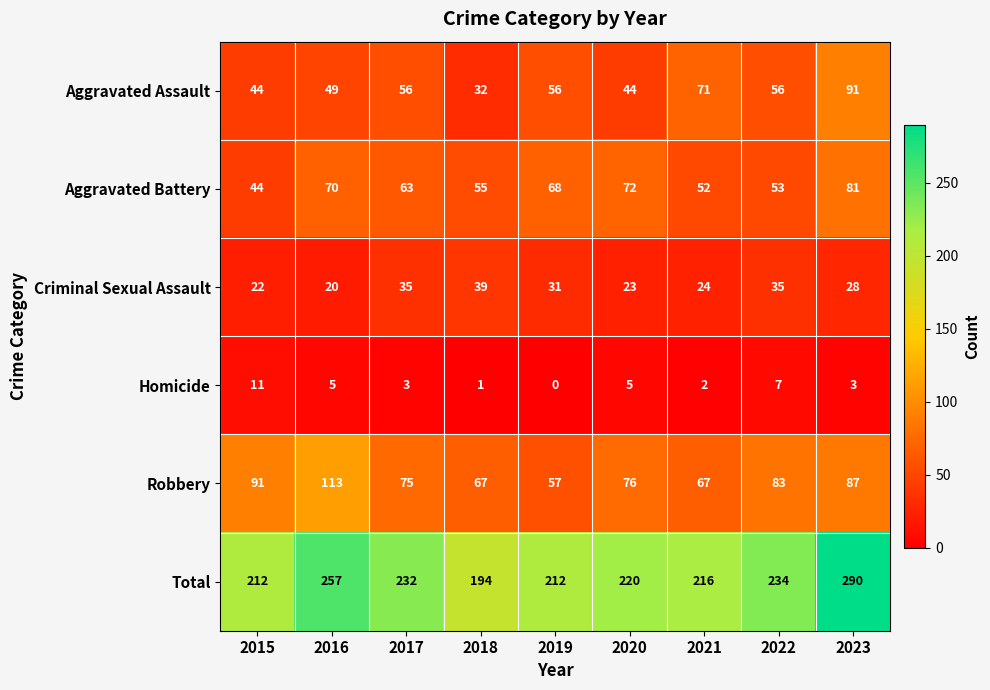

The value of Aggravated Assault at 2021 is 71. True or false?

True